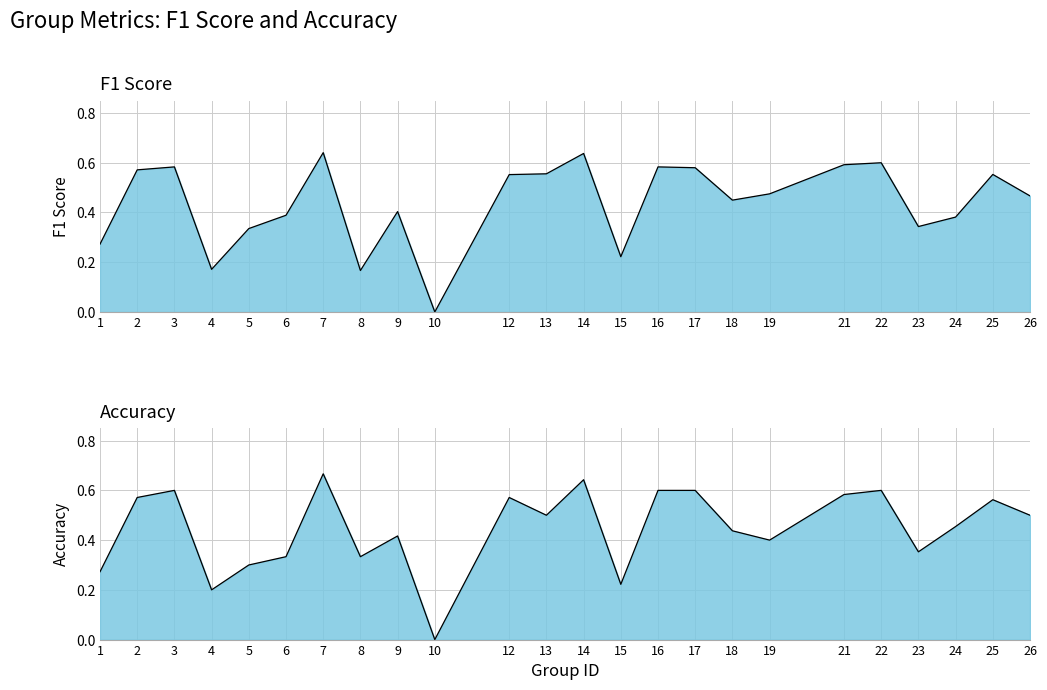

Reading left to right, transcribe all the data shown in this chart.

f1: 0.3	0.6	0.6	0.2	0.3	0.4	0.6	0.2	0.4	0.0	0.6	0.6	0.6	0.2	0.6	0.6	0.4	0.5	0.6	0.6	0.3	0.4	0.6	0.5
accuracy: 0.3	0.6	0.6	0.2	0.3	0.3	0.7	0.3	0.4	0.0	0.6	0.5	0.6	0.2	0.6	0.6	0.4	0.4	0.6	0.6	0.4	0.5	0.6	0.5